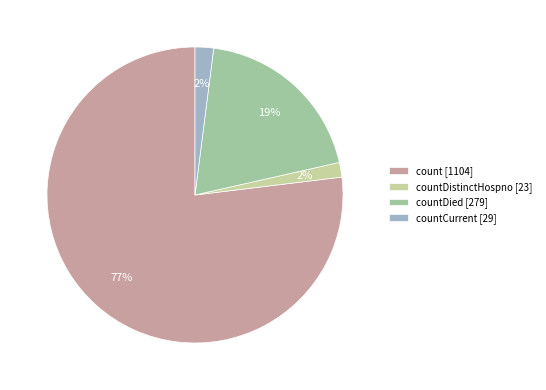

Is it true that countDied [279] is 13% of the pie?

False